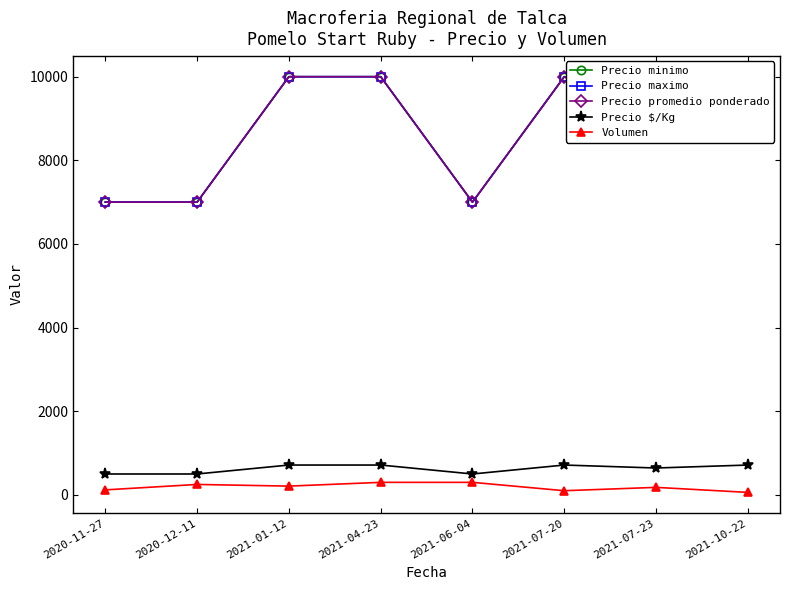

What is the greatest value displayed?

10000